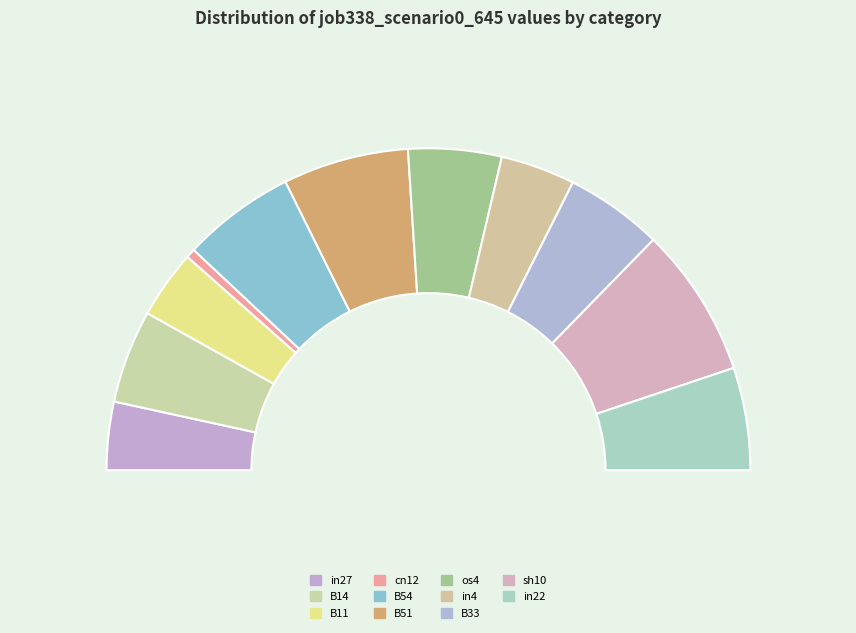

To the nearest percent, what is the combined percentage of in22 and B33?

20%